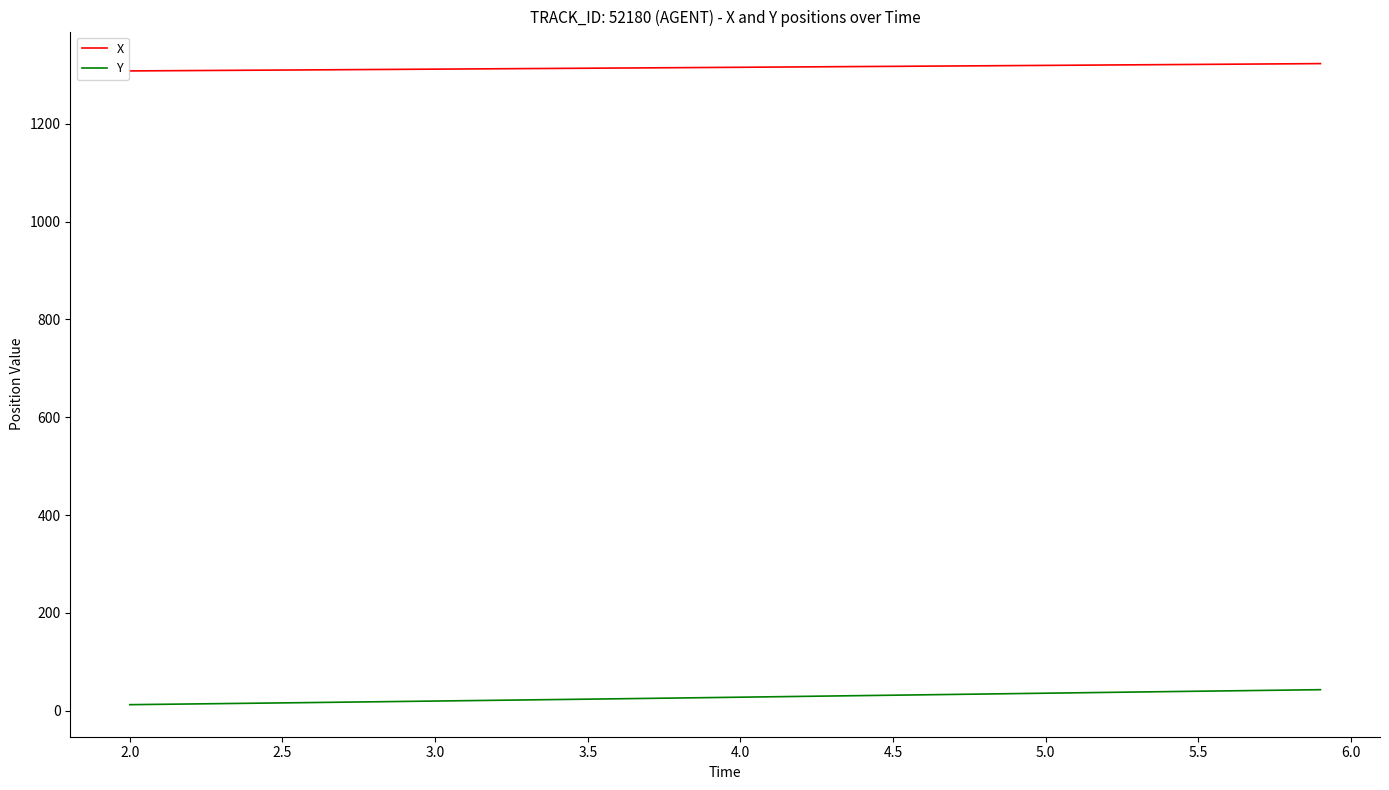

At how many categories does at least one series exceed 1114?

40